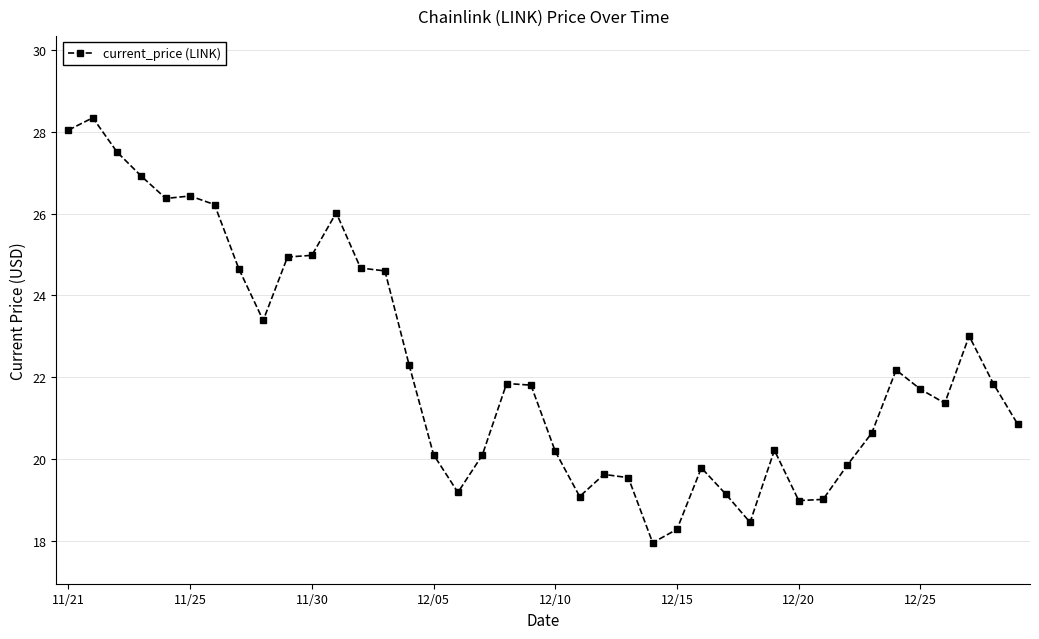

What is the difference between the second highest and minimum values?

10.1